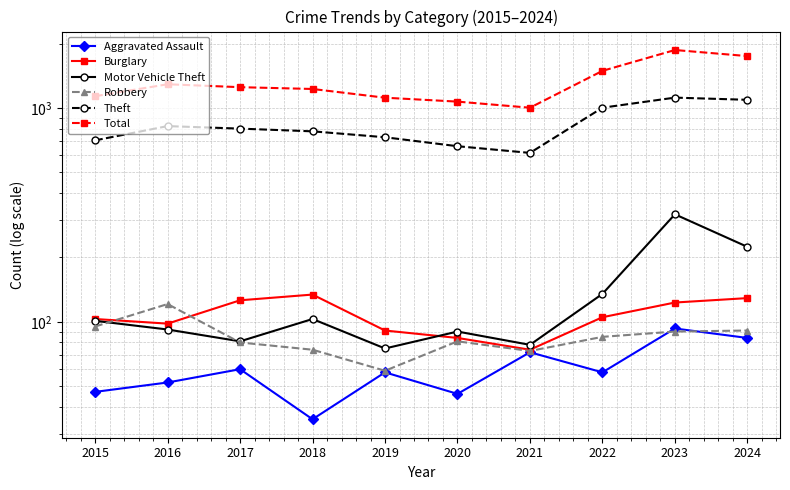

What is the total value across all series at 2023?

3606